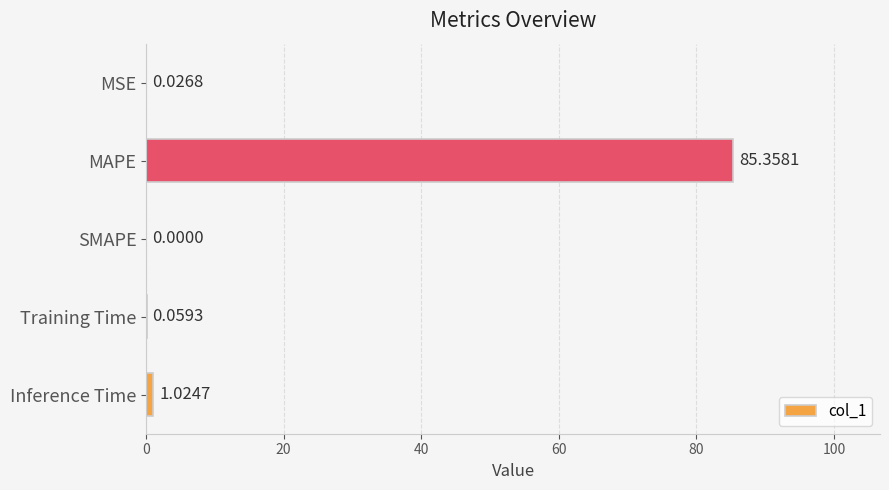

Are the bars grouped side by side (vs. stacked)?

No